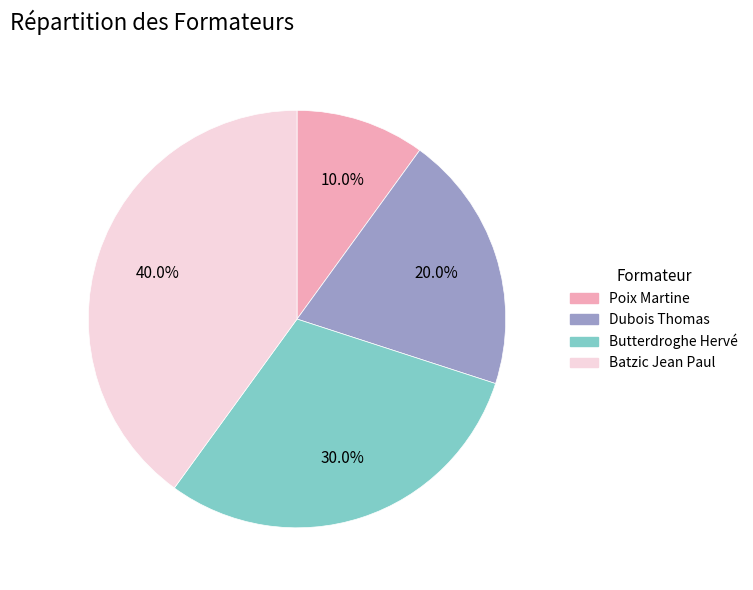

How many segments does this pie chart have?

4